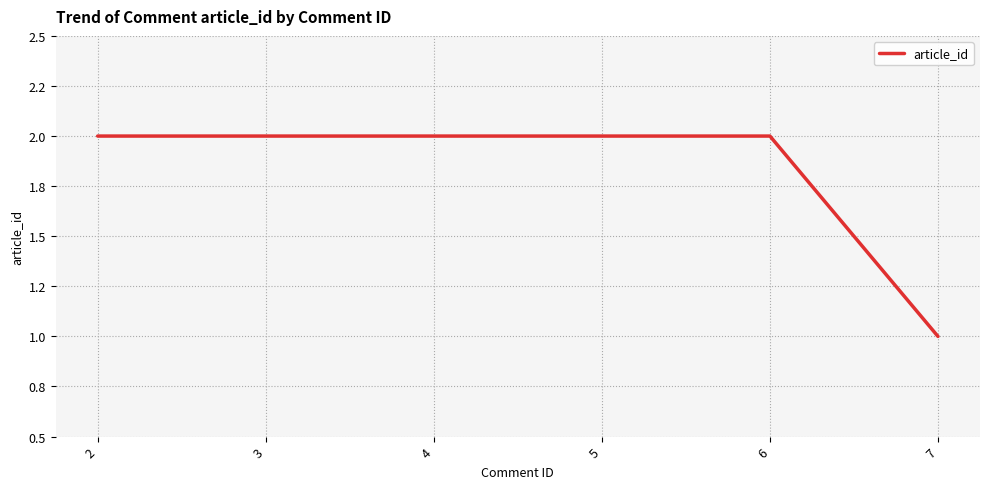

Does the chart have visible grid lines?

Yes